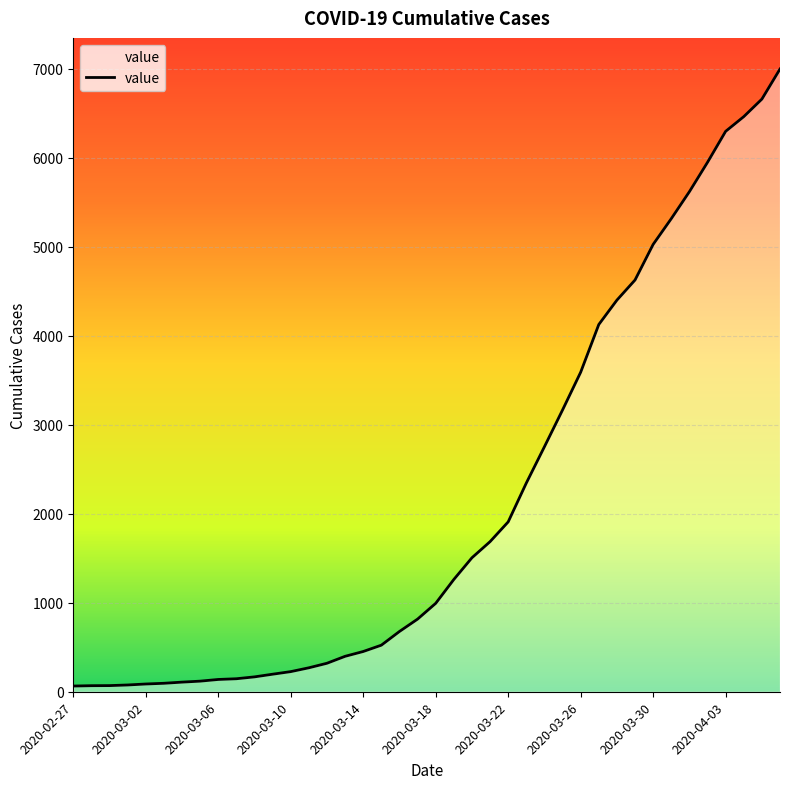

Where is the data nearest to the value 3529?

2020-03-26